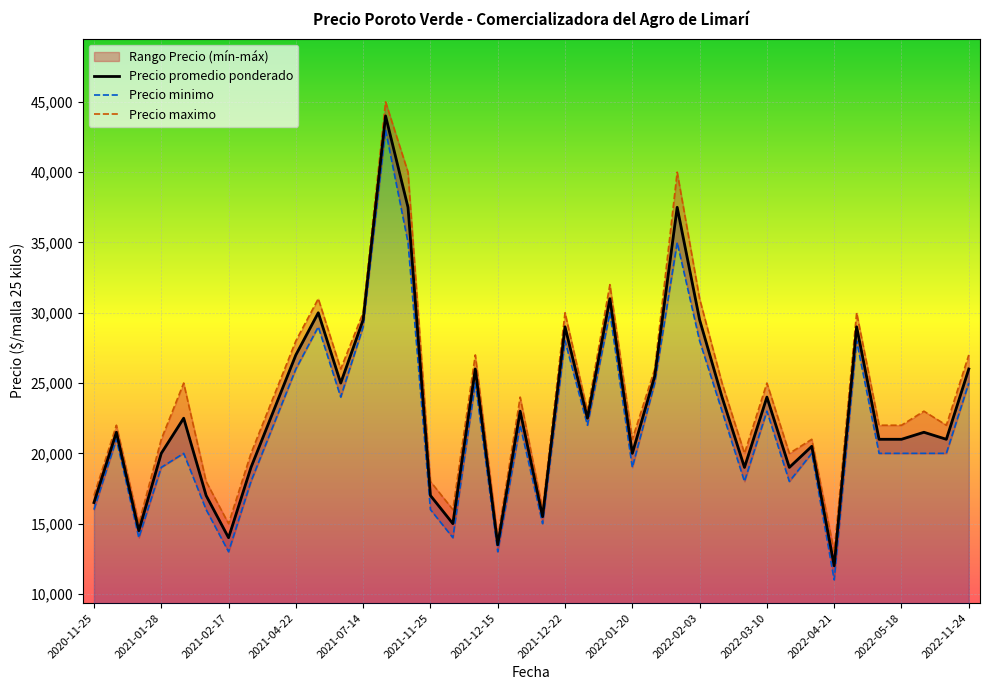

In Precio minimo, how many points are lower than both neighbors (excluding endpoints)?

11